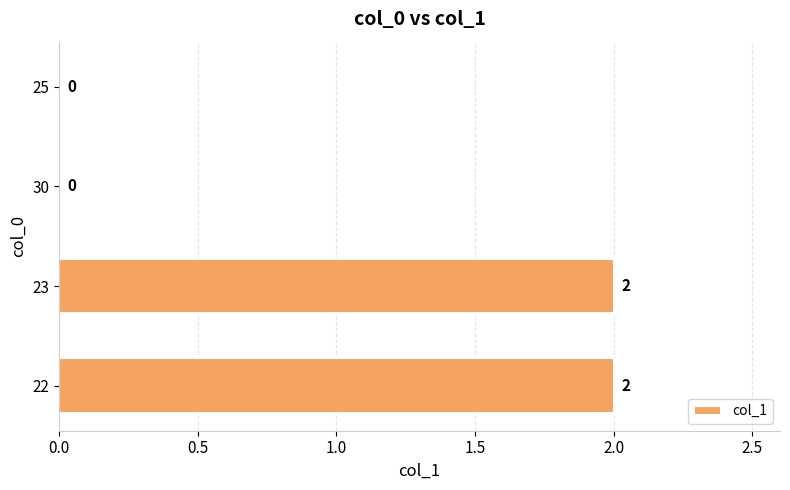

Count the number of data series in this chart.

1